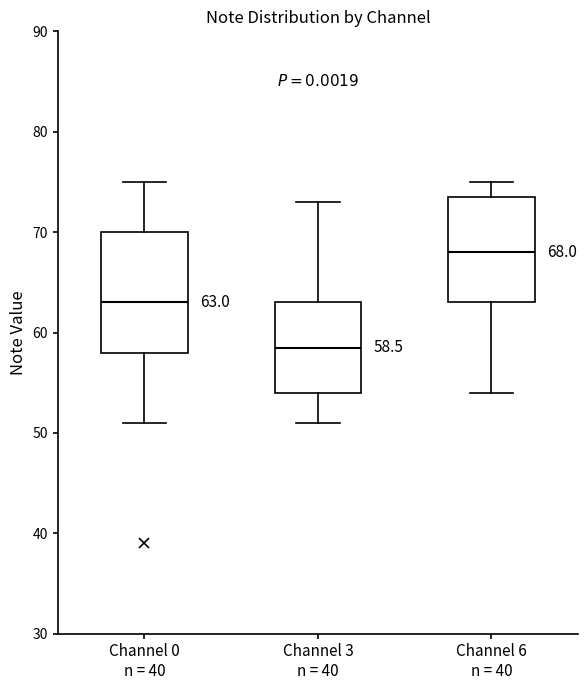

Which box is the tallest, from its lower edge to its upper edge?

Channel 0 n = 40